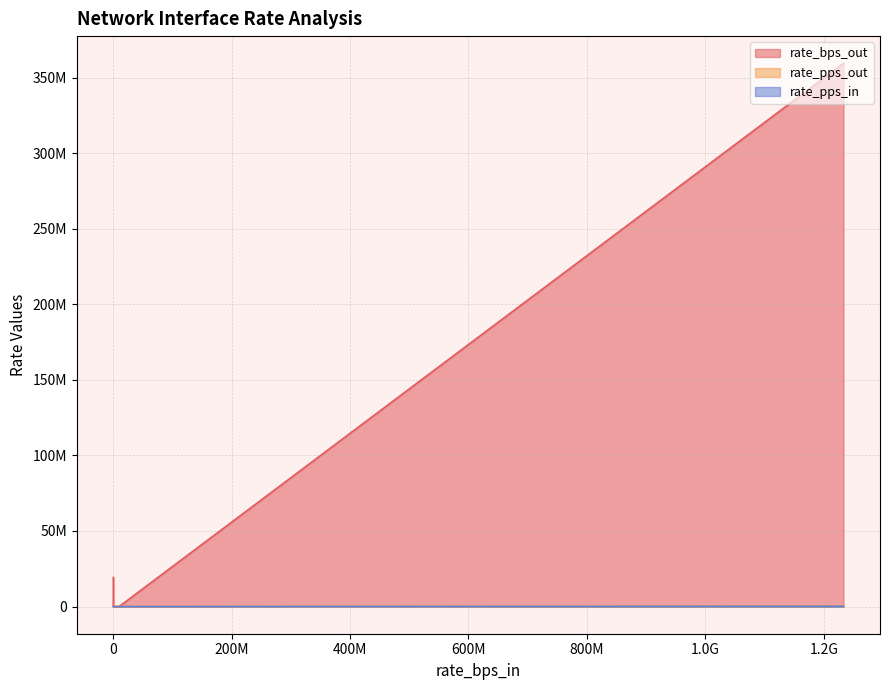

Reading left to right, what are all the values shown in this chart?

rate_bps_out: 0=19276000	1=0	2=359435000	3=0	4=0	5=0	6=0	7=53000	8=5000	9=0	10=0	11=0	12=0	13=0	14=0	15=0	16=0	17=0	18=0	19=0
rate_pps_out: 0=8002	1=0	2=165430	3=0	4=0	5=0	6=0	7=36	8=1	9=0	10=0	11=0	12=0	13=0	14=0	15=0	16=0	17=0	18=0	19=0
rate_pps_in: 0=0	1=0	2=149409	3=0	4=0	5=0	6=0	7=17	8=405	9=849	10=0	11=0	12=0	13=0	14=0	15=0	16=0	17=0	18=0	19=0